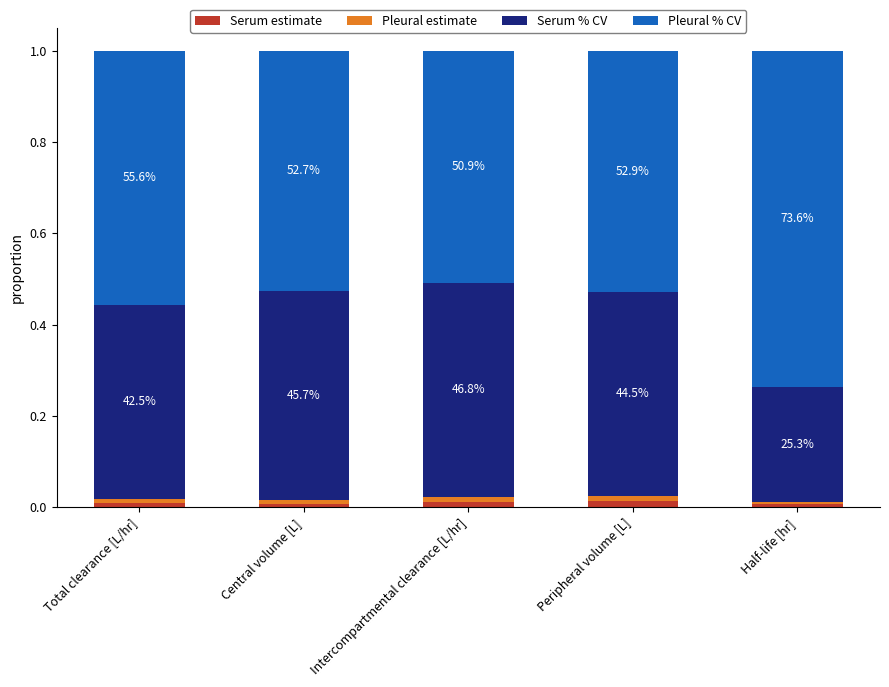

Which series has the widest spread of values?

Pleural % CV